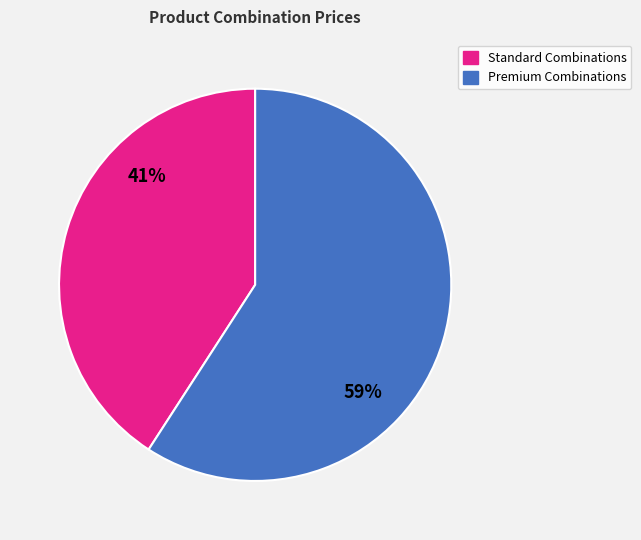

Does any single category account for the majority?

Yes